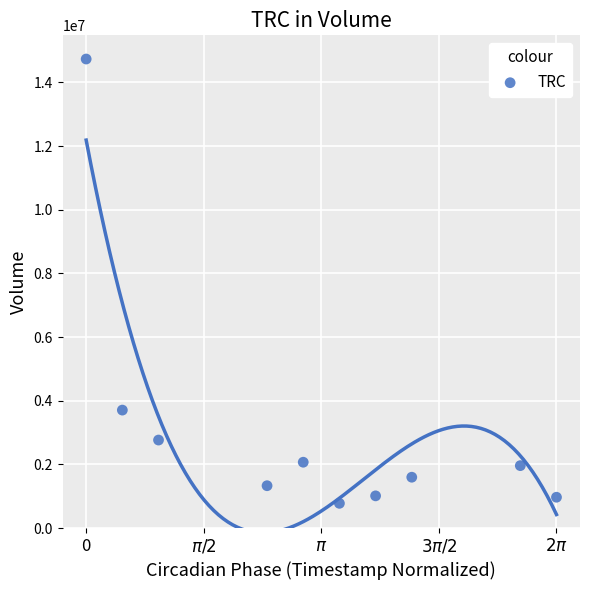

What Y value in the scatter plot is closest to 7754750?

3705000